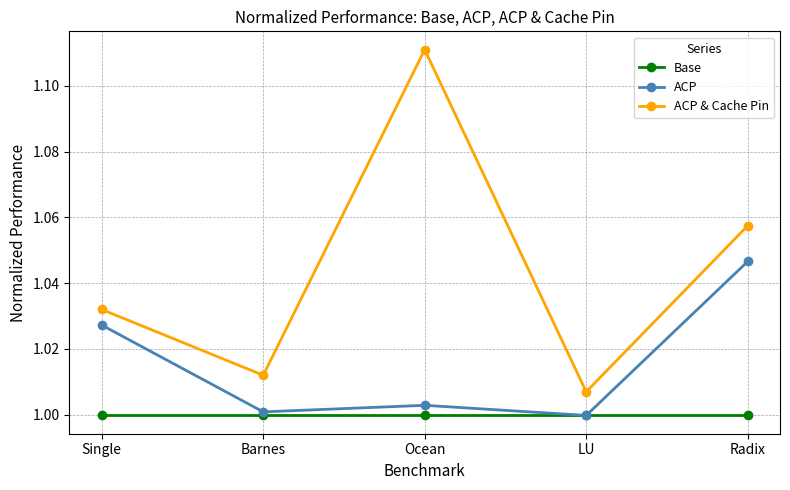

At which category is the sum across all series the highest?

Ocean